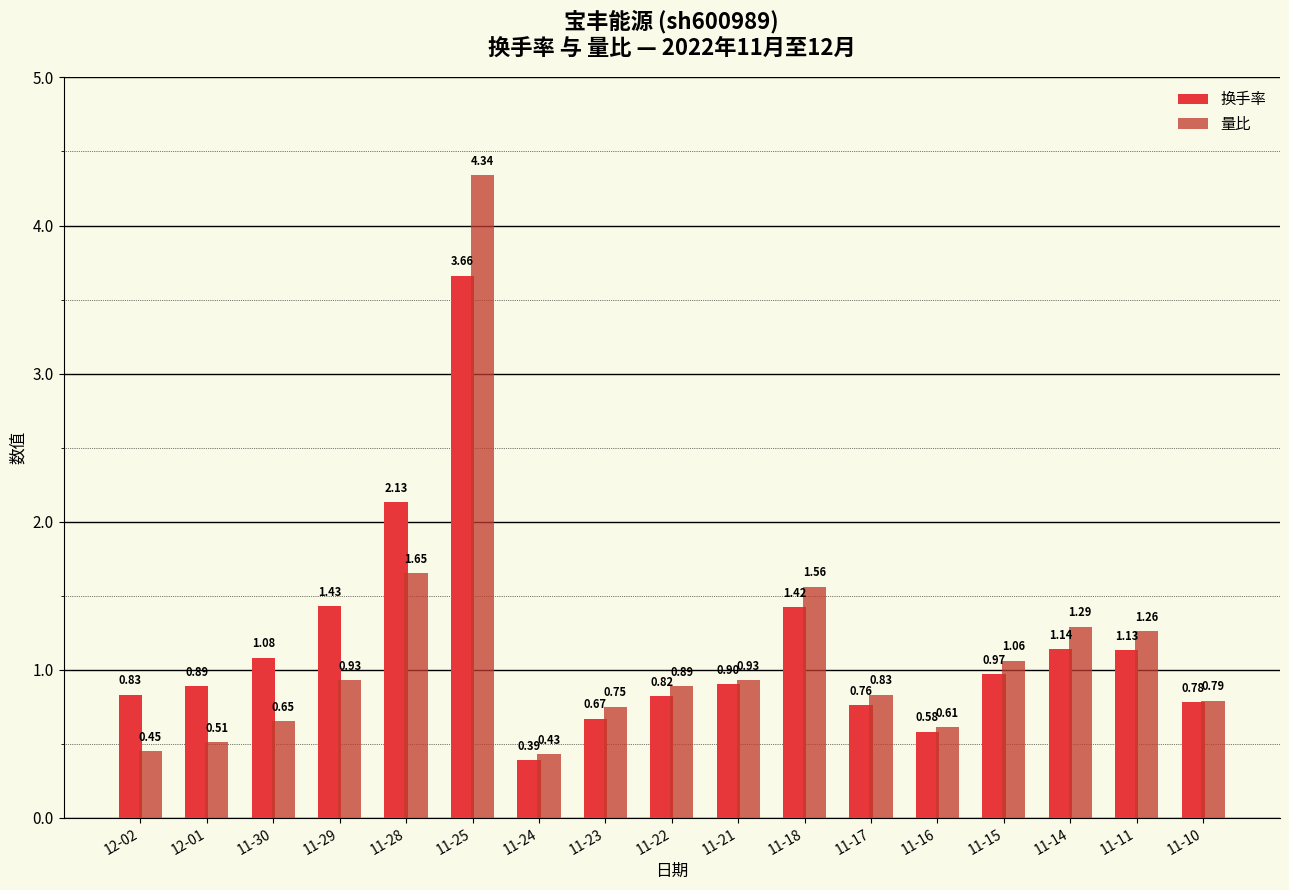

List the series in order of their peak value, highest first.

量比, 换手率